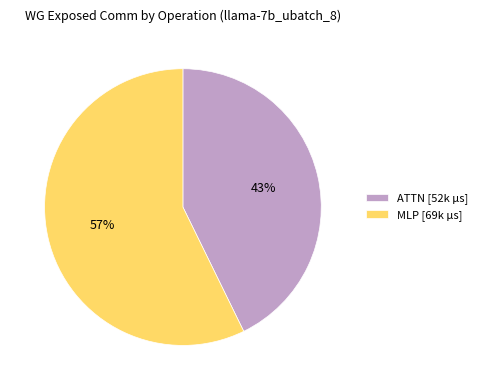

Which category has the smallest portion of the pie?

ATTN [52k µs]